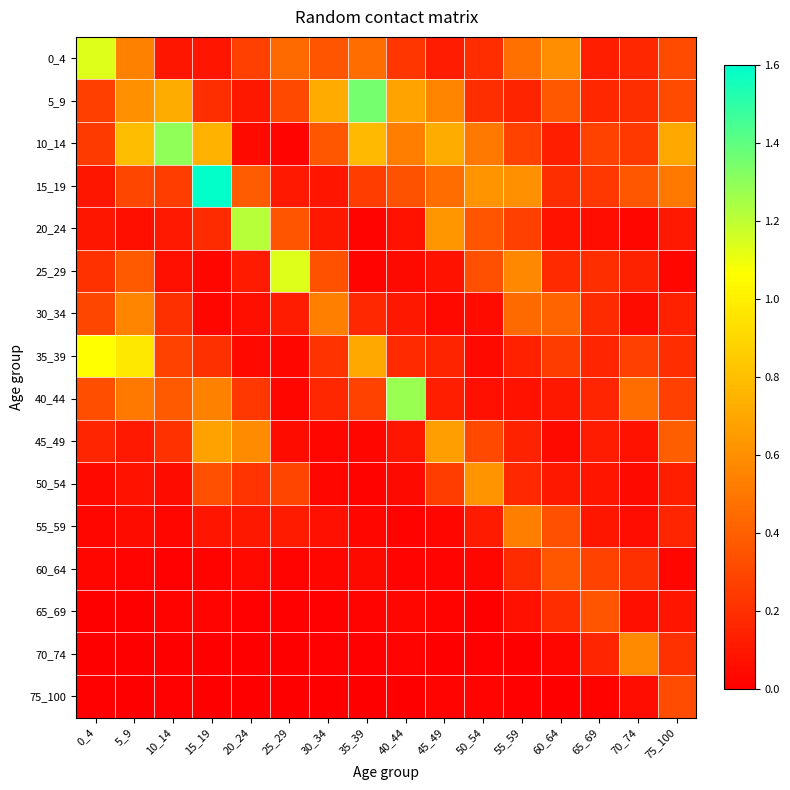

Reading right to left, transcribe all the data shown in this chart.

0_4: 75_100=0.3	70_74=0.2	65_69=0.1	60_64=0.6	55_59=0.5	50_54=0.2	45_49=0.1	40_44=0.2	35_39=0.5	30_34=0.4	25_29=0.4	20_24=0.3	15_19=0.1	10_14=0.1	5_9=0.5	0_4=1.1
5_9: 75_100=0.3	70_74=0.2	65_69=0.2	60_64=0.4	55_59=0.2	50_54=0.2	45_49=0.6	40_44=0.7	35_39=1.4	30_34=0.7	25_29=0.3	20_24=0.1	15_19=0.2	10_14=0.7	5_9=0.6	0_4=0.3
10_14: 75_100=0.7	70_74=0.2	65_69=0.3	60_64=0.1	55_59=0.3	50_54=0.5	45_49=0.7	40_44=0.5	35_39=0.8	30_34=0.4	25_29=0.0	20_24=0.0	15_19=0.8	10_14=1.3	5_9=0.8	0_4=0.2
15_19: 75_100=0.5	70_74=0.4	65_69=0.2	60_64=0.2	55_59=0.6	50_54=0.6	45_49=0.5	40_44=0.3	35_39=0.3	30_34=0.1	25_29=0.1	20_24=0.4	15_19=1.6	10_14=0.3	5_9=0.3	0_4=0.1
20_24: 75_100=0.1	70_74=0.0	65_69=0.1	60_64=0.1	55_59=0.3	50_54=0.4	45_49=0.6	40_44=0.1	35_39=0.0	30_34=0.1	25_29=0.4	20_24=1.2	15_19=0.2	10_14=0.1	5_9=0.1	0_4=0.1
25_29: 75_100=0.0	70_74=0.1	65_69=0.2	60_64=0.2	55_59=0.6	50_54=0.3	45_49=0.1	40_44=0.0	35_39=0.0	30_34=0.3	25_29=1.1	20_24=0.1	15_19=0.0	10_14=0.1	5_9=0.4	0_4=0.2
30_34: 75_100=0.1	70_74=0.1	65_69=0.2	60_64=0.4	55_59=0.4	50_54=0.1	45_49=0.0	40_44=0.1	35_39=0.2	30_34=0.5	25_29=0.1	20_24=0.1	15_19=0.0	10_14=0.2	5_9=0.6	0_4=0.3
35_39: 75_100=0.2	70_74=0.3	65_69=0.2	60_64=0.3	55_59=0.1	50_54=0.0	45_49=0.2	40_44=0.2	35_39=0.7	30_34=0.2	25_29=0.0	20_24=0.0	15_19=0.2	10_14=0.3	5_9=1.0	0_4=1.1
40_44: 75_100=0.3	70_74=0.5	65_69=0.2	60_64=0.1	55_59=0.1	50_54=0.1	45_49=0.1	40_44=1.3	35_39=0.3	30_34=0.2	25_29=0.0	20_24=0.2	15_19=0.5	10_14=0.4	5_9=0.5	0_4=0.3
45_49: 75_100=0.4	70_74=0.1	65_69=0.1	60_64=0.0	55_59=0.1	50_54=0.3	45_49=0.7	40_44=0.1	35_39=0.0	30_34=0.0	25_29=0.1	20_24=0.6	15_19=0.7	10_14=0.2	5_9=0.1	0_4=0.2
50_54: 75_100=0.1	70_74=0.0	65_69=0.1	60_64=0.1	55_59=0.2	50_54=0.6	45_49=0.3	40_44=0.0	35_39=0.0	30_34=0.0	25_29=0.3	20_24=0.2	15_19=0.3	10_14=0.1	5_9=0.1	0_4=0.0
55_59: 75_100=0.2	70_74=0.1	65_69=0.1	60_64=0.3	55_59=0.5	50_54=0.1	45_49=0.0	40_44=0.0	35_39=0.0	30_34=0.1	25_29=0.1	20_24=0.1	15_19=0.1	10_14=0.0	5_9=0.1	0_4=0.0
60_64: 75_100=0.0	70_74=0.2	65_69=0.3	60_64=0.4	55_59=0.2	50_54=0.0	45_49=0.0	40_44=0.0	35_39=0.0	30_34=0.0	25_29=0.0	20_24=0.0	15_19=0.0	10_14=0.0	5_9=0.0	0_4=0.0
65_69: 75_100=0.1	70_74=0.1	65_69=0.4	60_64=0.2	55_59=0.1	50_54=0.0	45_49=0.0	40_44=0.0	35_39=0.0	30_34=0.0	25_29=0.0	20_24=0.0	15_19=0.0	10_14=0.0	5_9=0.0	0_4=0.0
70_74: 75_100=0.2	70_74=0.6	65_69=0.2	60_64=0.0	55_59=0.0	50_54=0.0	45_49=0.0	40_44=0.0	35_39=0.0	30_34=0.0	25_29=0.0	20_24=0.0	15_19=0.0	10_14=0.0	5_9=0.0	0_4=0.0
75_100: 75_100=0.3	70_74=0.1	65_69=0.0	60_64=0.0	55_59=0.0	50_54=0.0	45_49=0.0	40_44=0.0	35_39=0.0	30_34=0.0	25_29=0.0	20_24=0.0	15_19=0.0	10_14=0.0	5_9=0.0	0_4=0.0